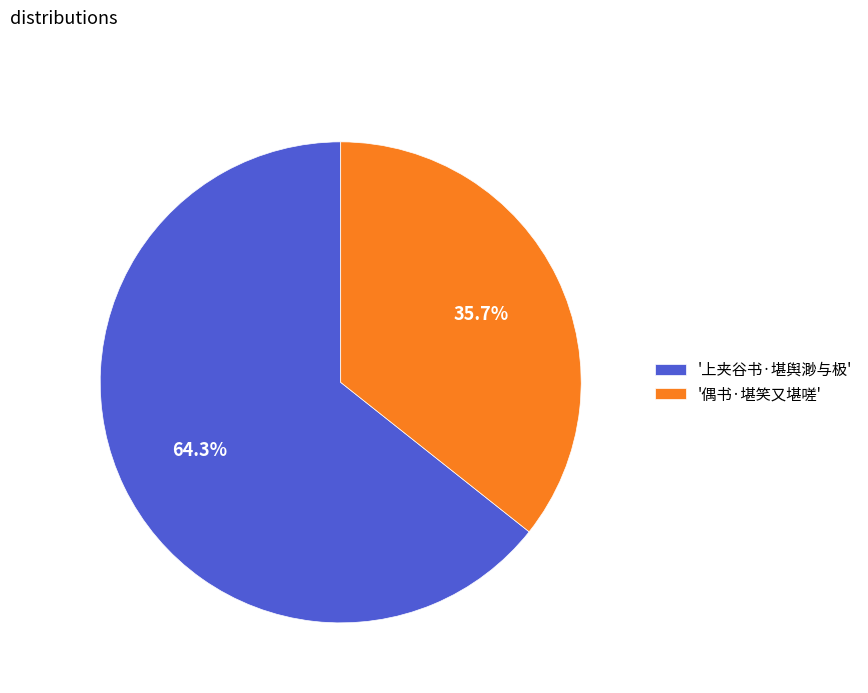

Which has a higher value, '偶书·堪笑又堪嗟' or '上夹谷书·堪舆渺与极'?

'上夹谷书·堪舆渺与极'